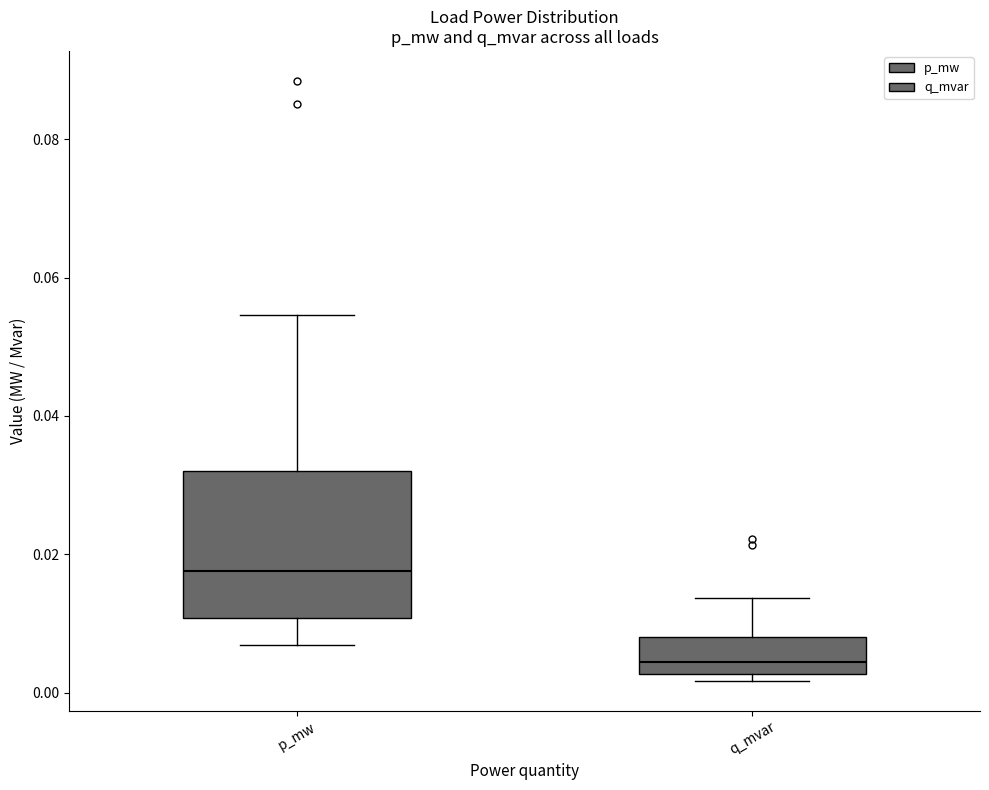

Which box has the highest median line?

p_mw